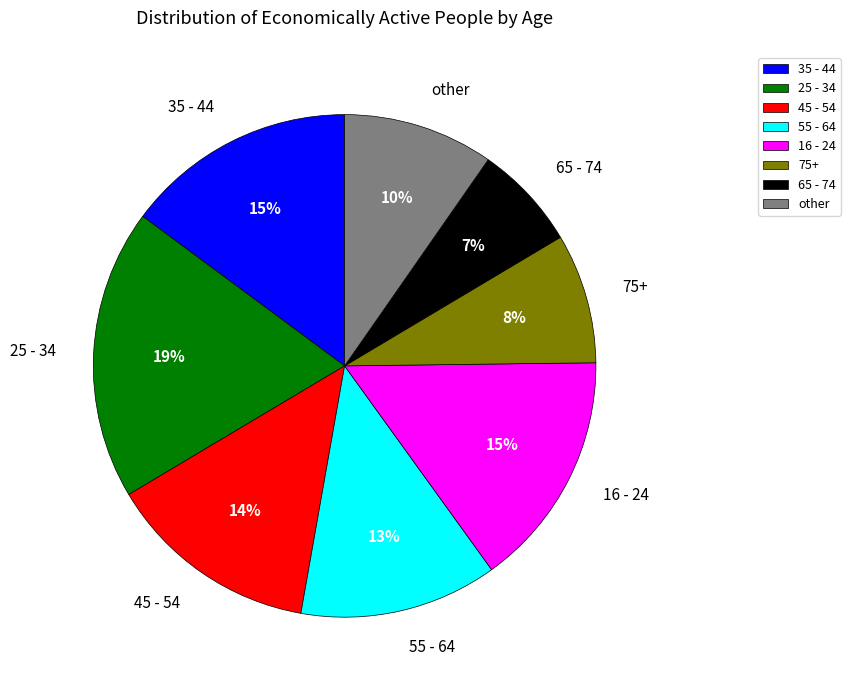

To the nearest percent, what percentage of the pie is 75+?

8%